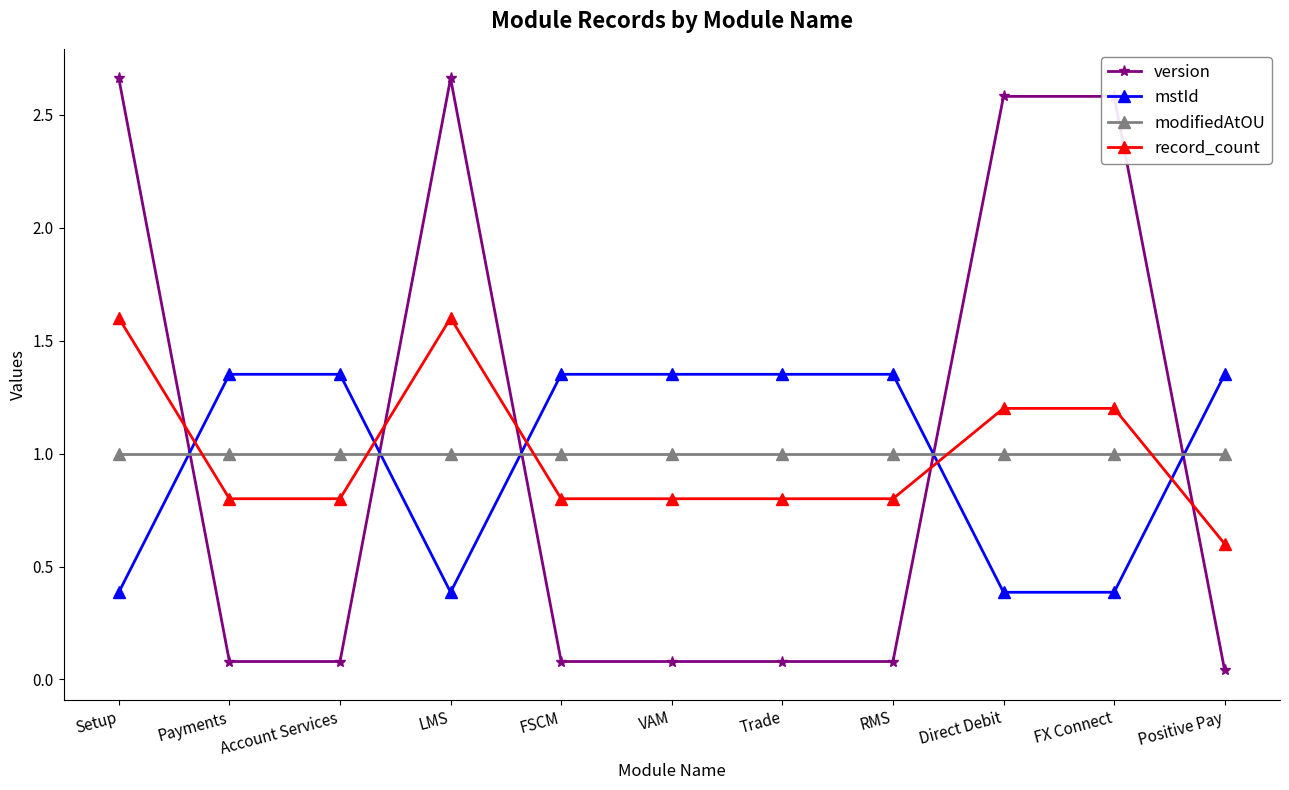

Rank the series at VAM from highest to lowest value.

mstId, modifiedAtOU, record_count, version